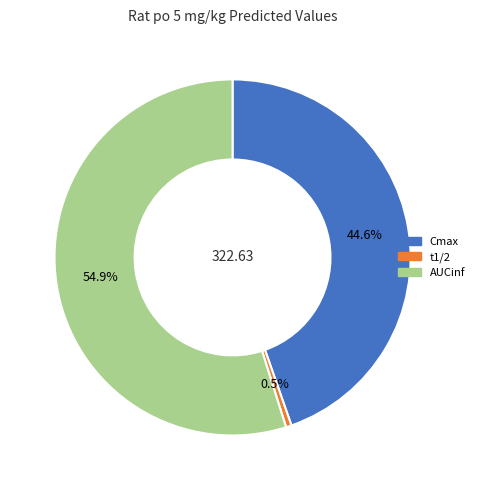

Which slice is the smallest?

t1/2